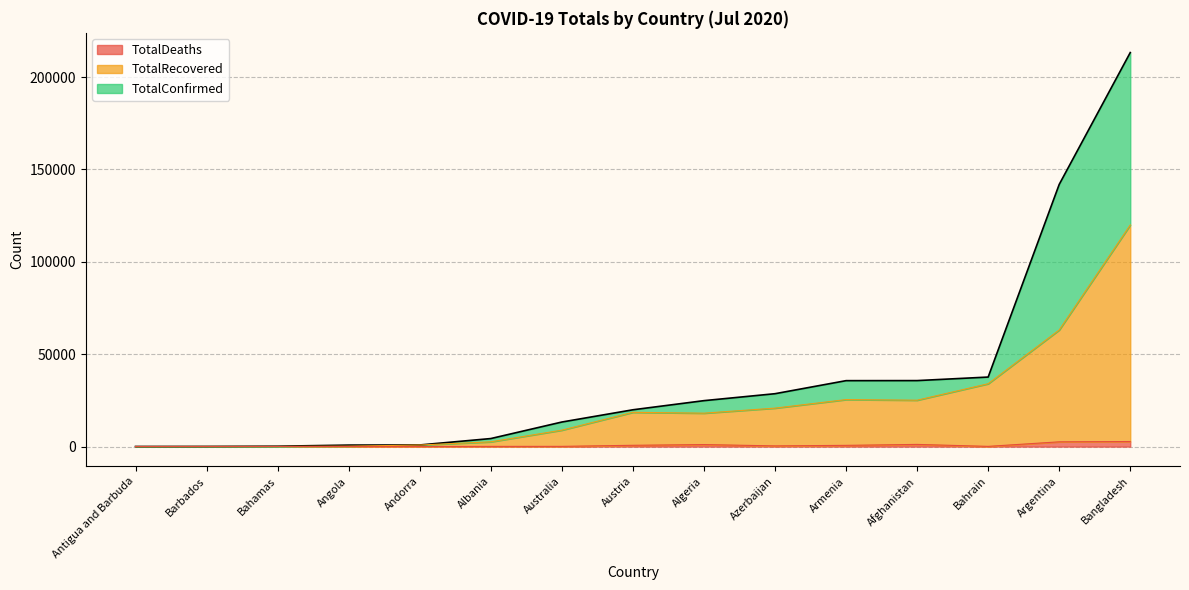

At which category is the sum across all series the highest?

Bangladesh